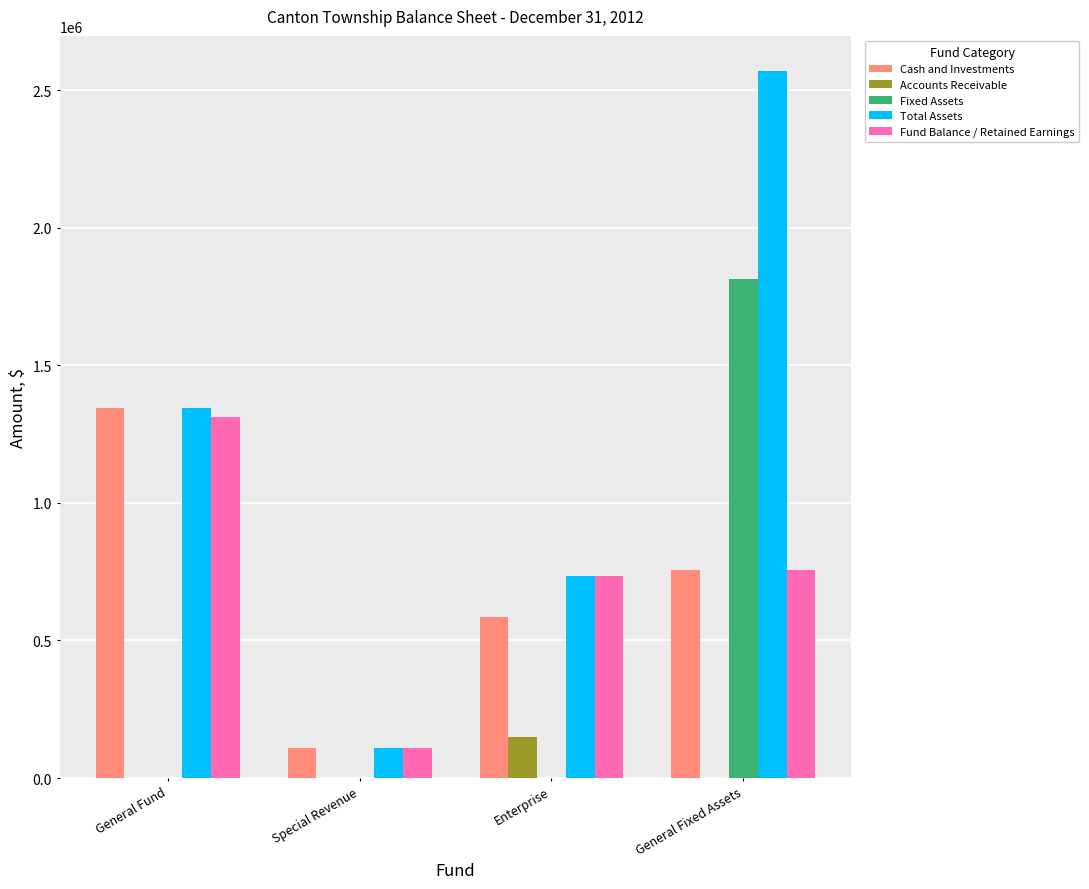

What is the greatest value displayed?

2568833